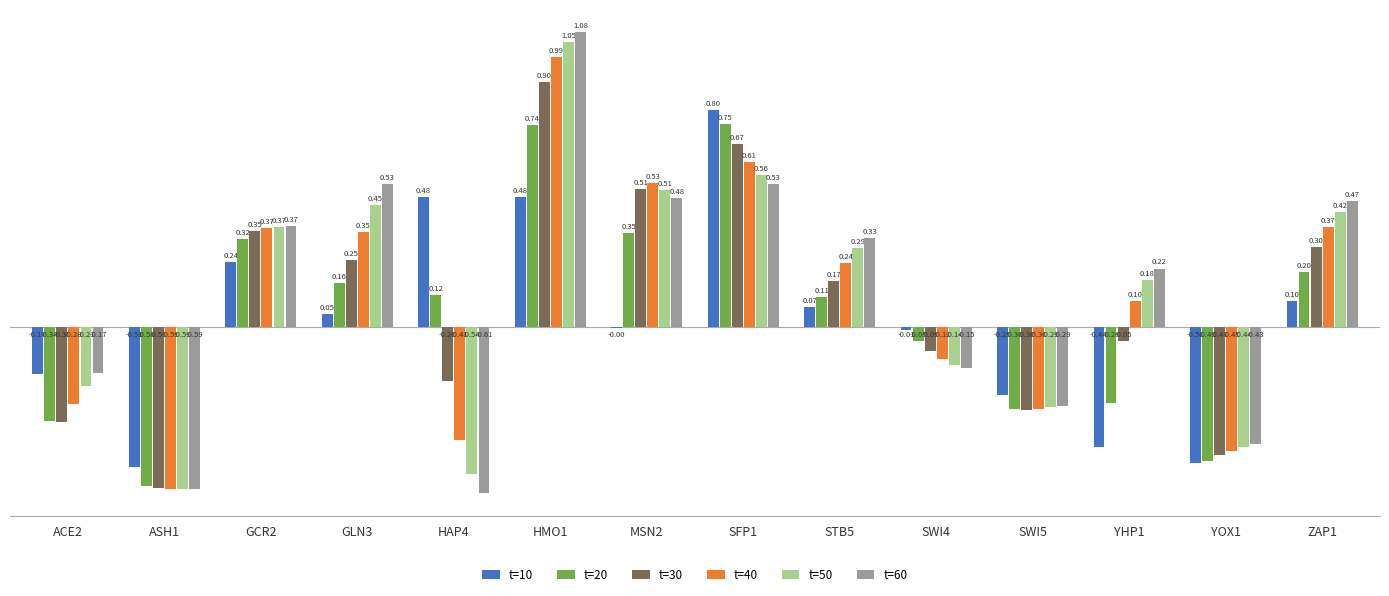

Which category has the highest value in the t=50 series?

HMO1